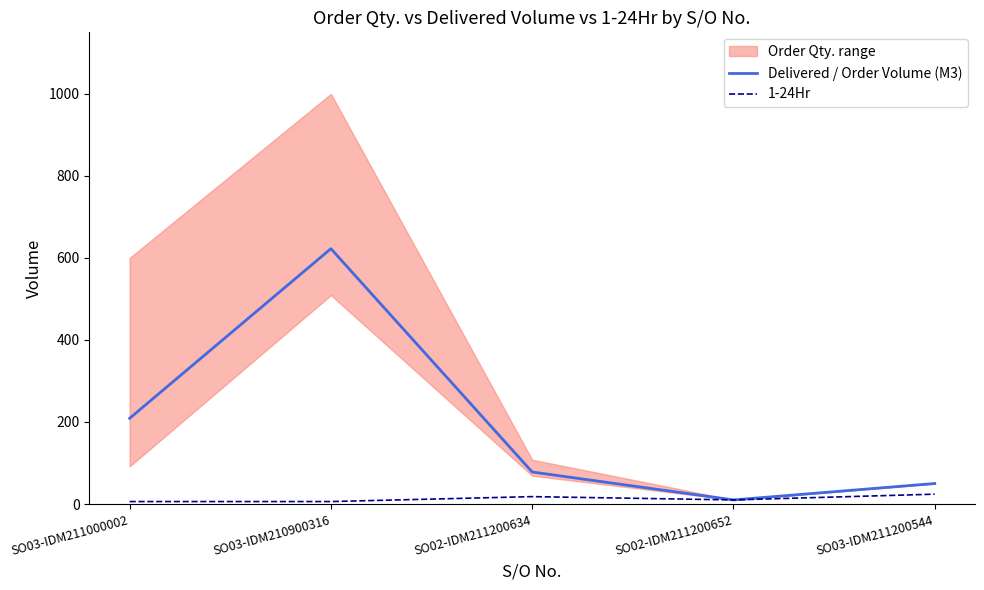

The 1-24Hr series shows 24.0 at SO03-IDM211200544. True or false?

True